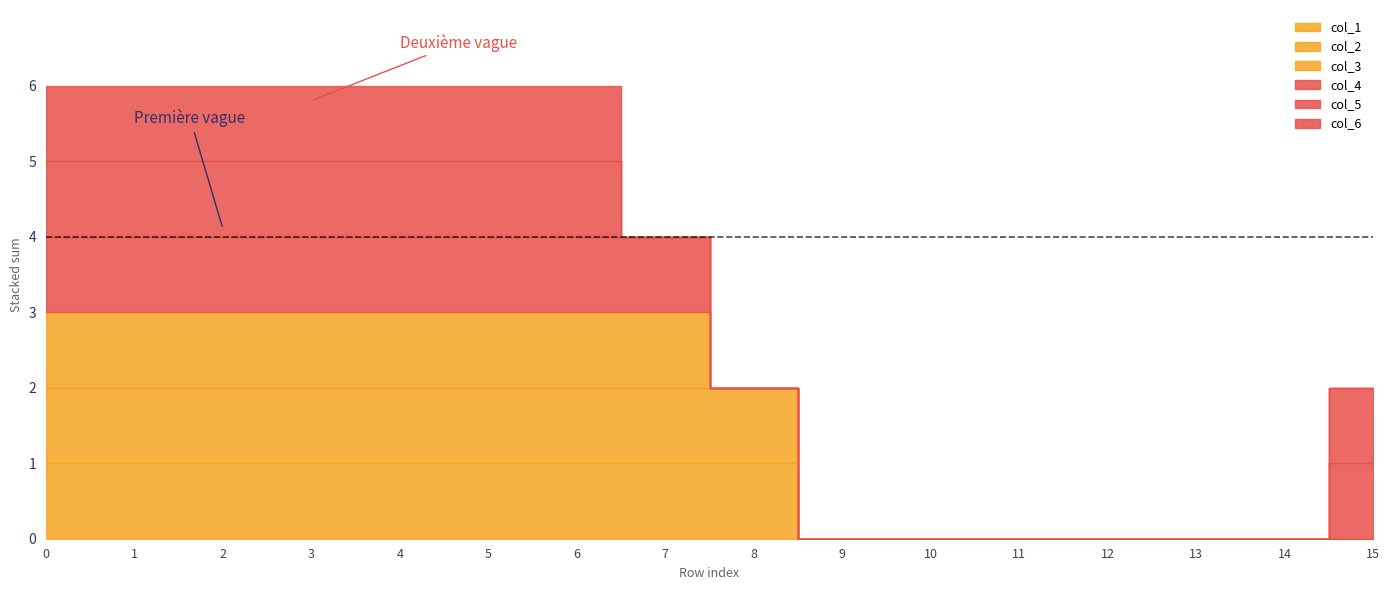

List the series in order of their peak value, highest first.

col_1, col_2, col_3, col_4, col_5, col_6